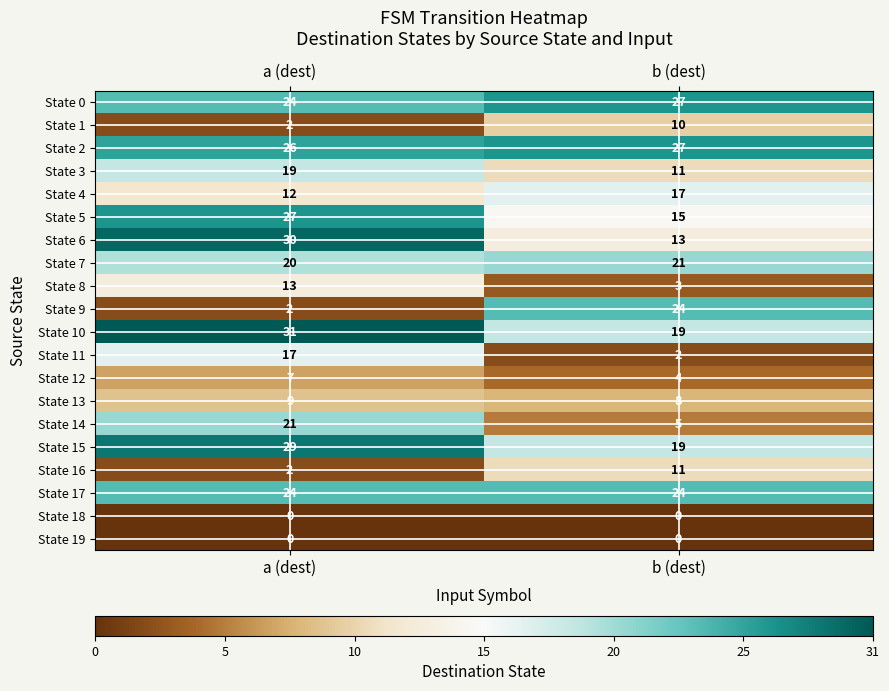

How many distinct data groups are displayed?

20